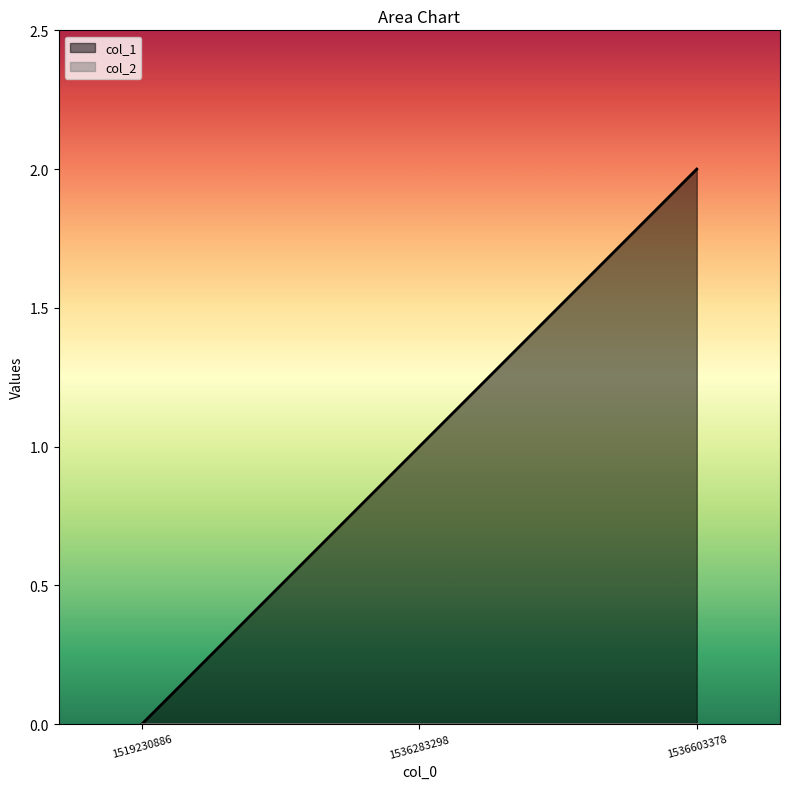

List the labels in order of value, smallest first.

1519230886, 1536283298, 1536603378